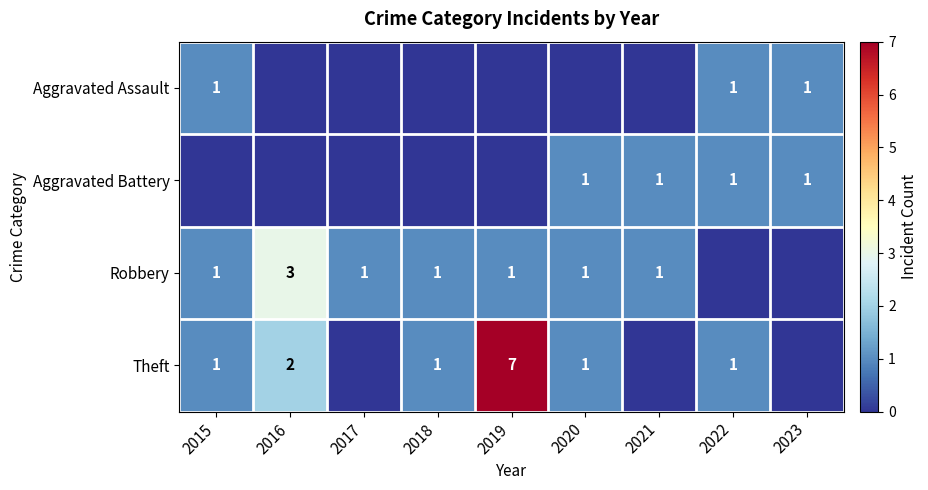

Is it true that Theft equals 11 at 2019?

False